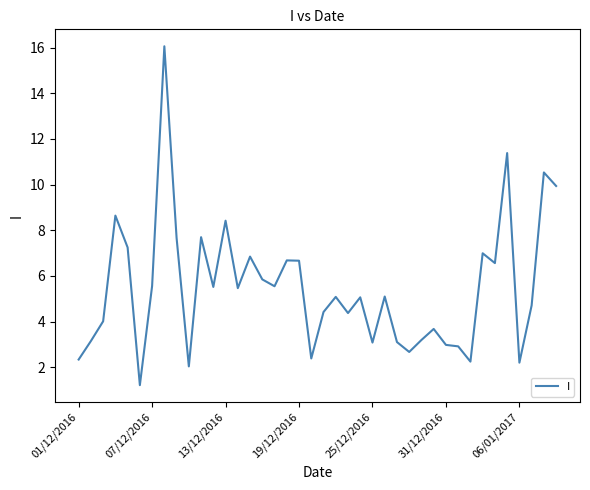

What is the difference between the maximum and minimum values?

14.8